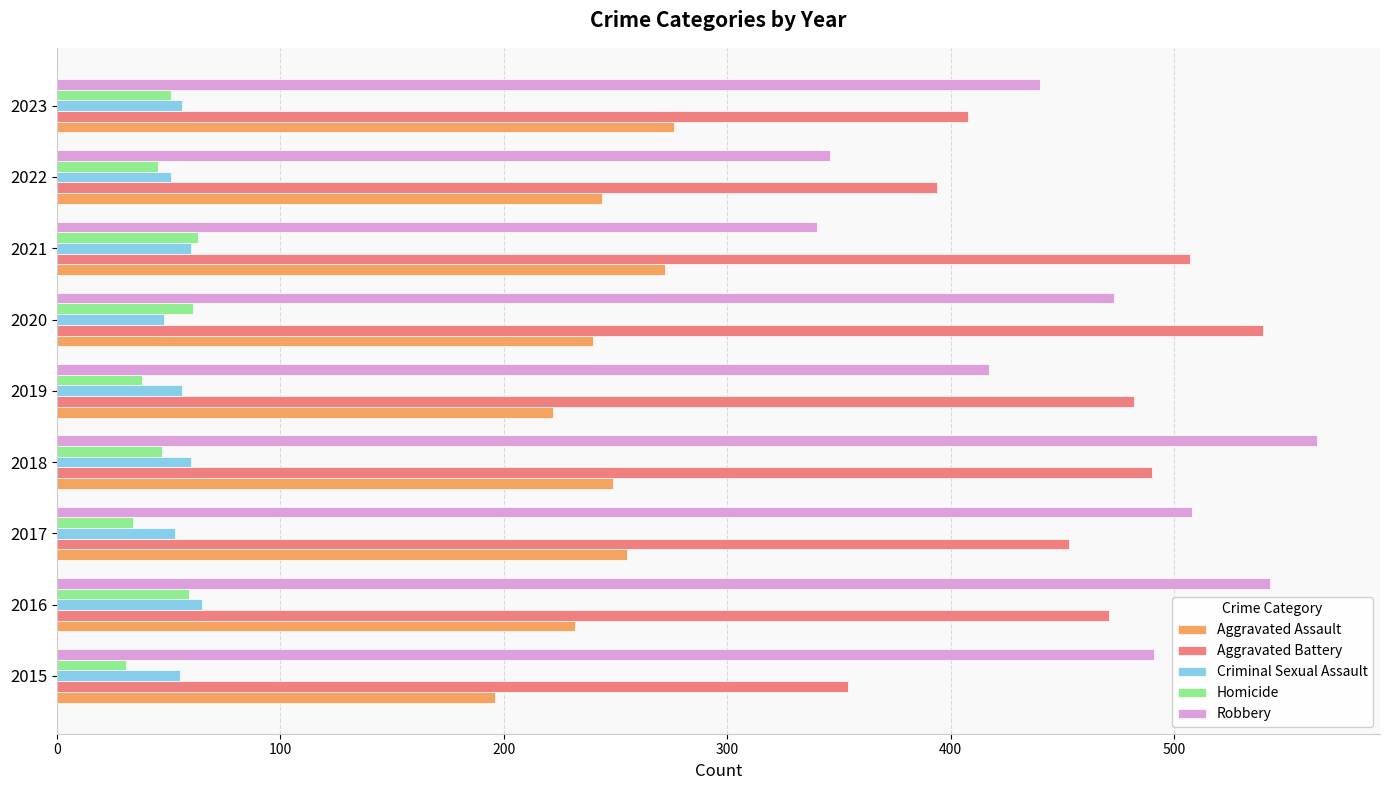

Between 2016 and 2019, which series saw the biggest shift?

Robbery